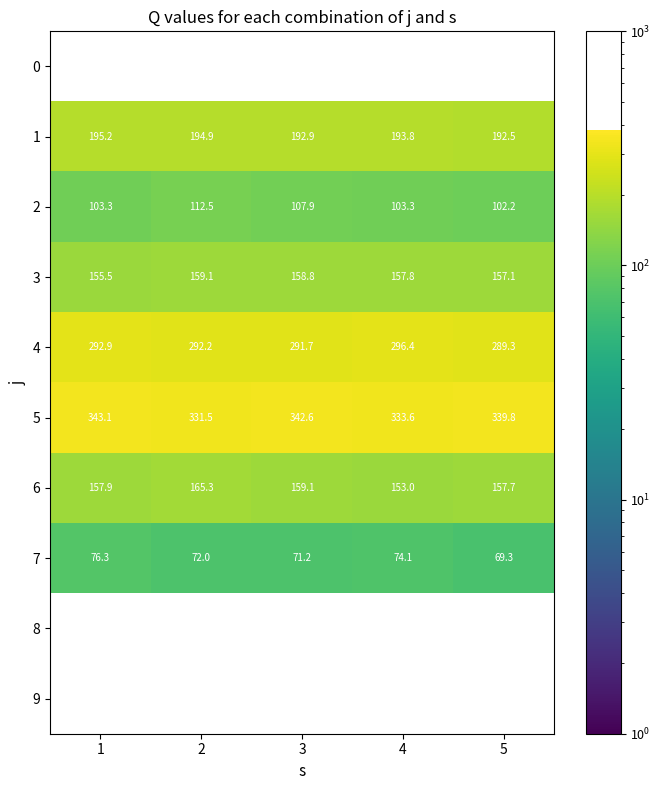

What value does the 5 series have at 4?

333.6